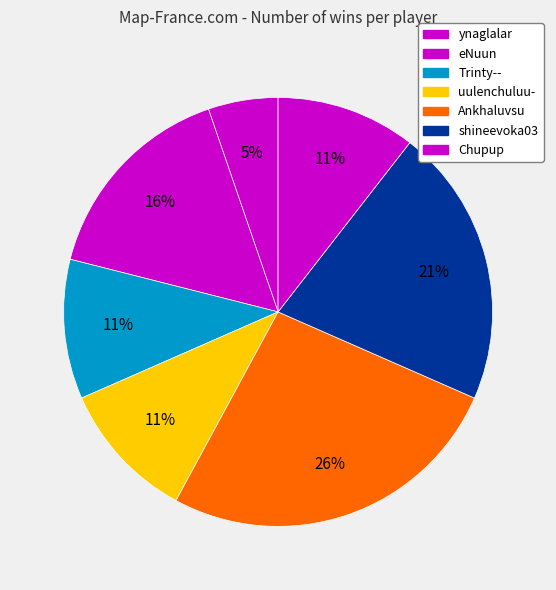

True or false: eNuun accounts for 16% of the total.

True